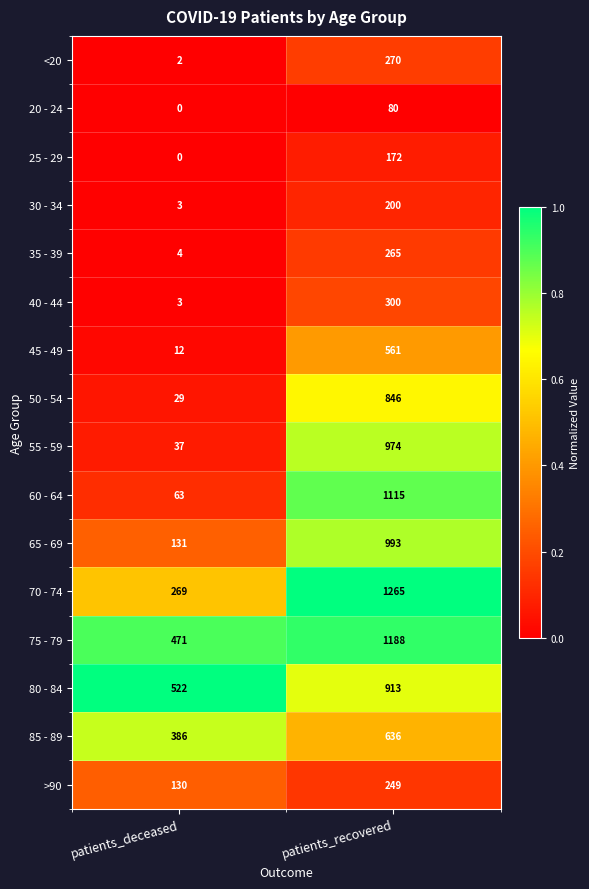

What is the difference between the 35 - 39 values at patients_recovered and patients_deceased?

261